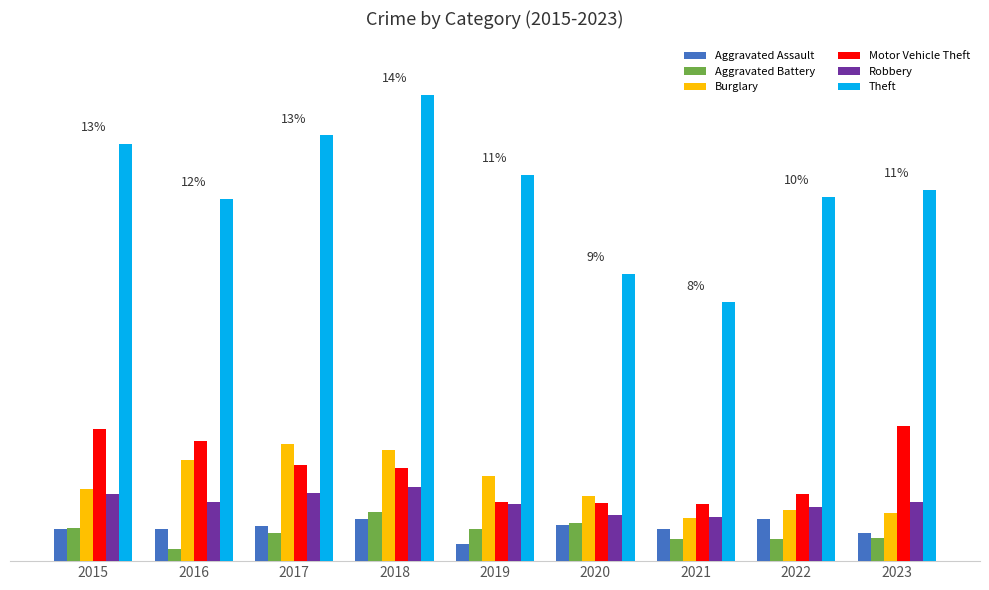

What are all the series names shown in the legend?

Aggravated Assault, Aggravated Battery, Burglary, Motor Vehicle Theft, Robbery, Theft